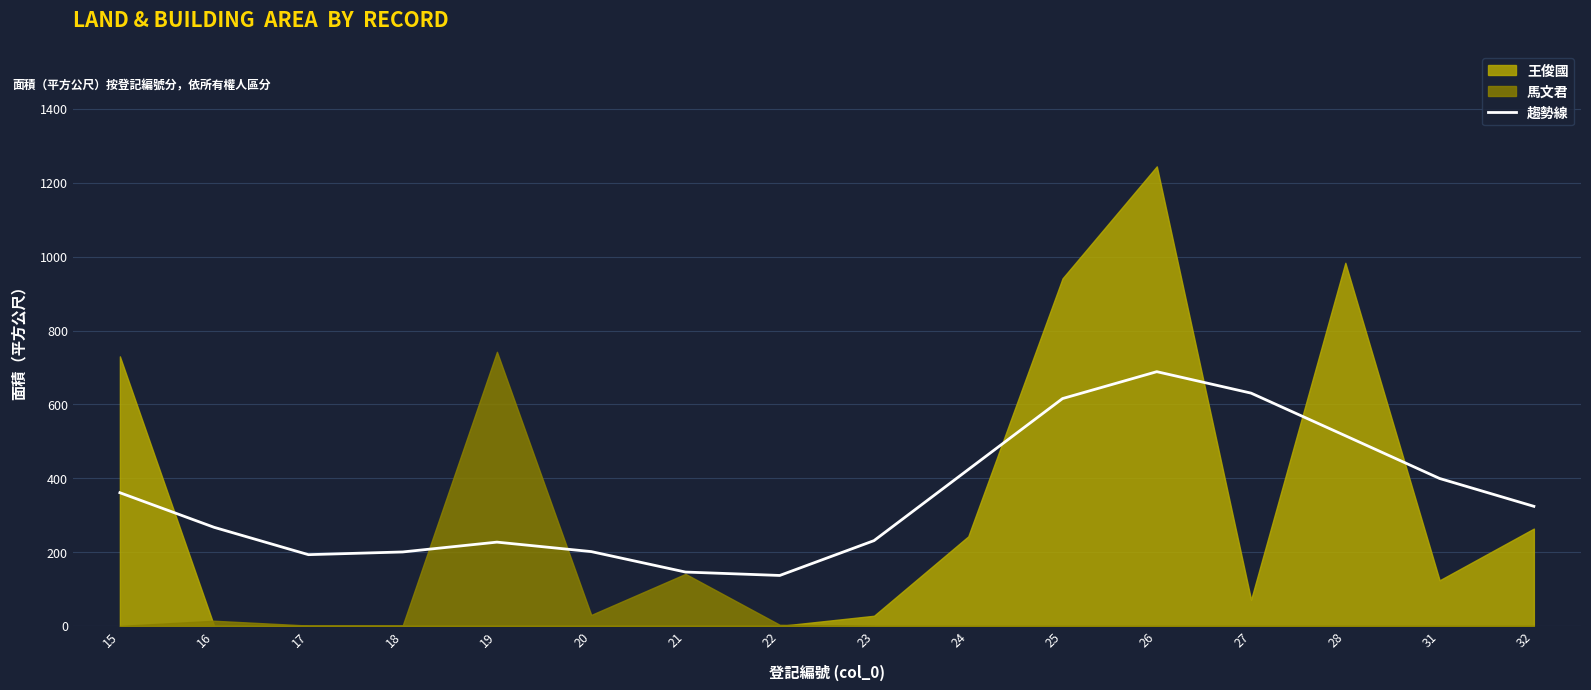

Reading left to right, extract all data points from this chart.

360.8	267.0	193.0	200.3	226.9	201.3	145.9	136.7	231.0	423.5	615.7	688.5	630.5	515.1	399.3	323.9